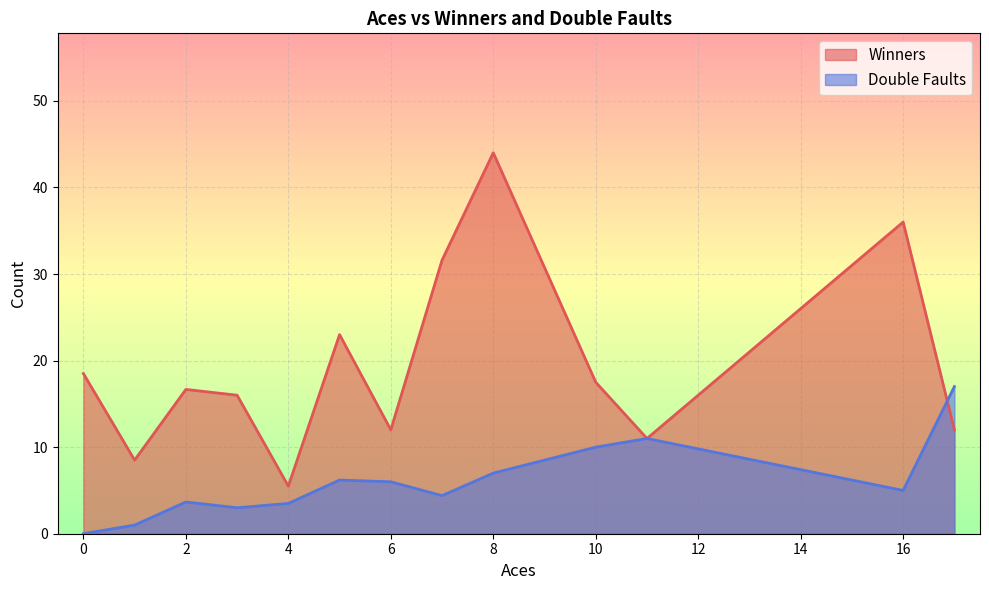

How many interior local valleys does the Winners series have?

4